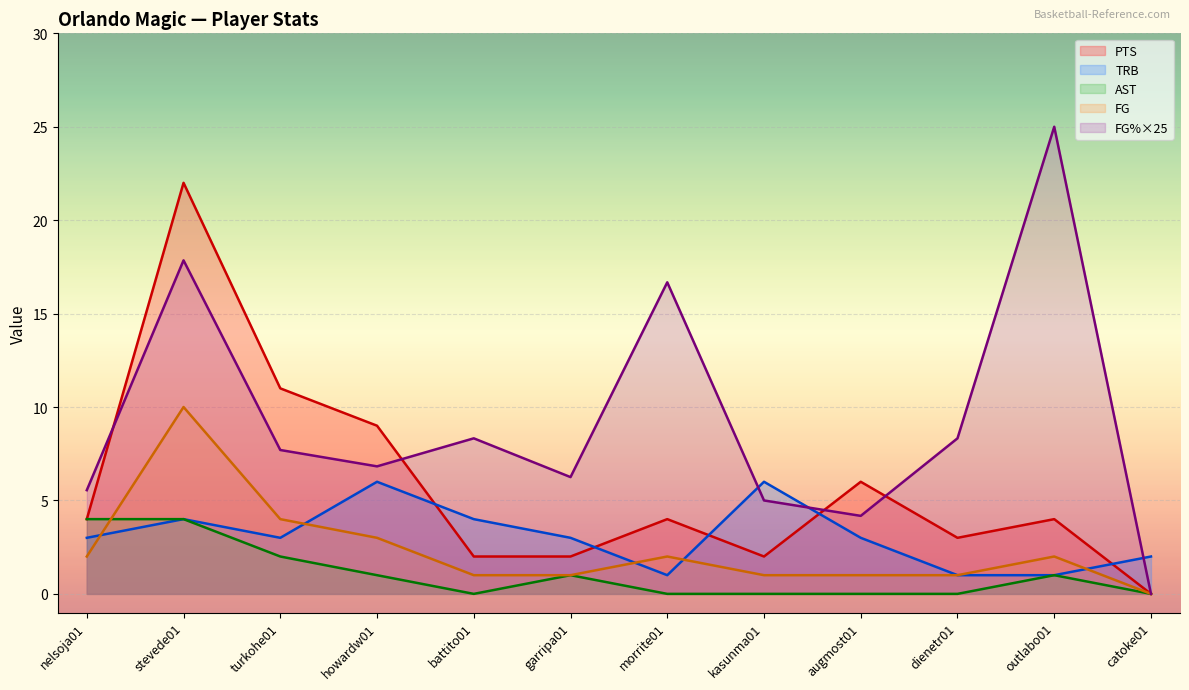

At how many categories does at least one series exceed 0?

12